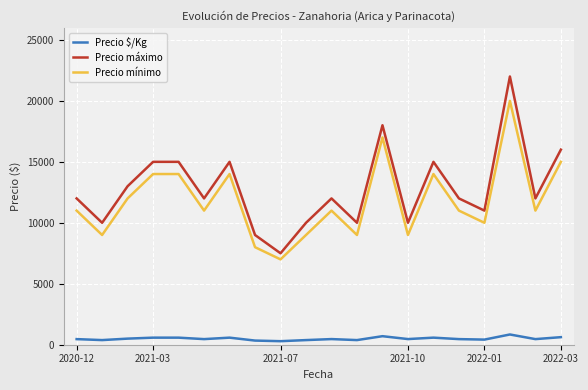

Which series has the widest spread of values?

Precio máximo